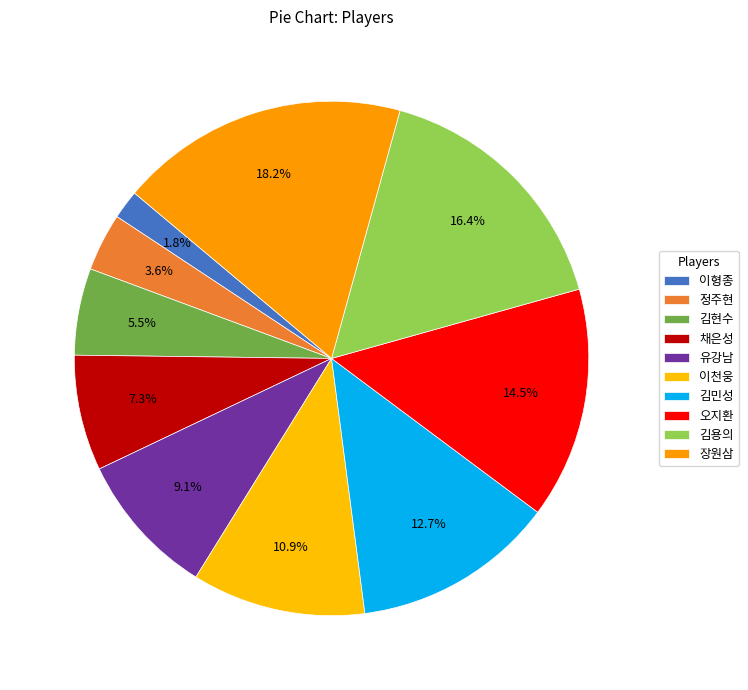

How many slices are in this pie chart?

10